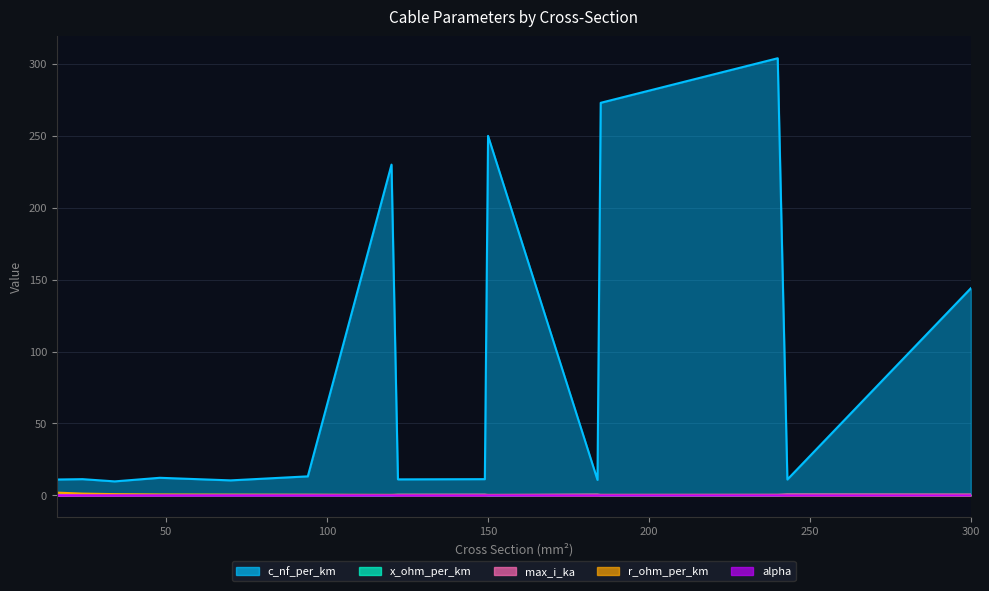

The value of c_nf_per_km at 184 is 10.8. True or false?

True